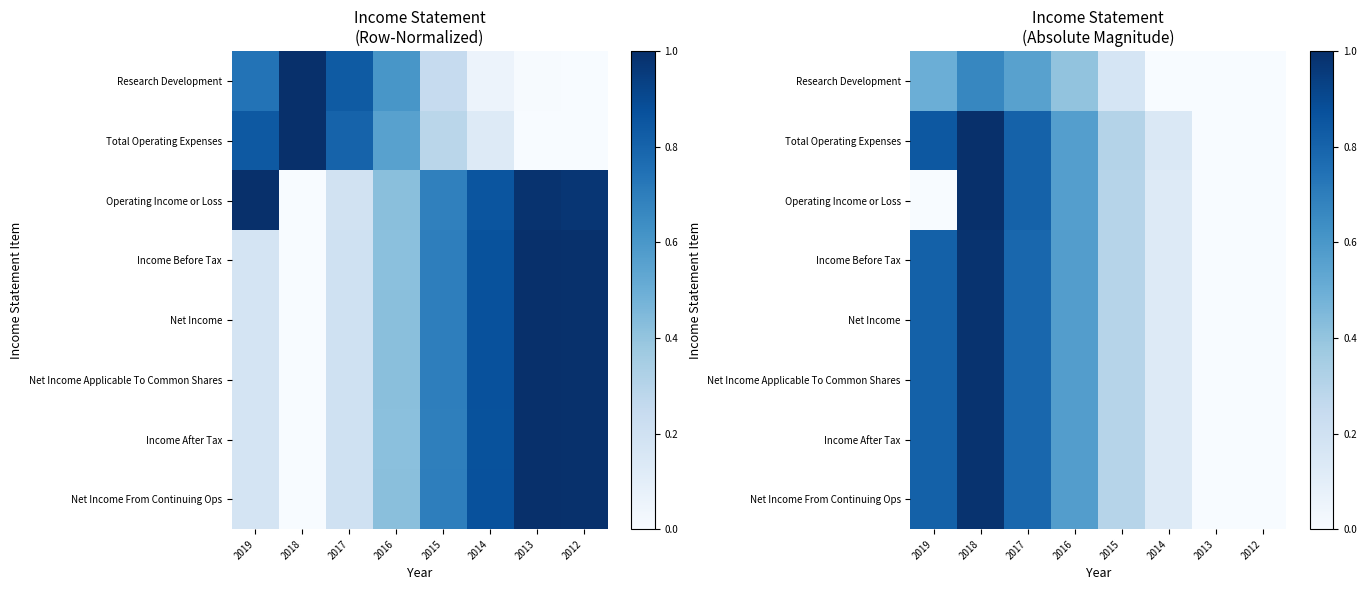

Which series has the widest spread of values?

Total Operating Expenses